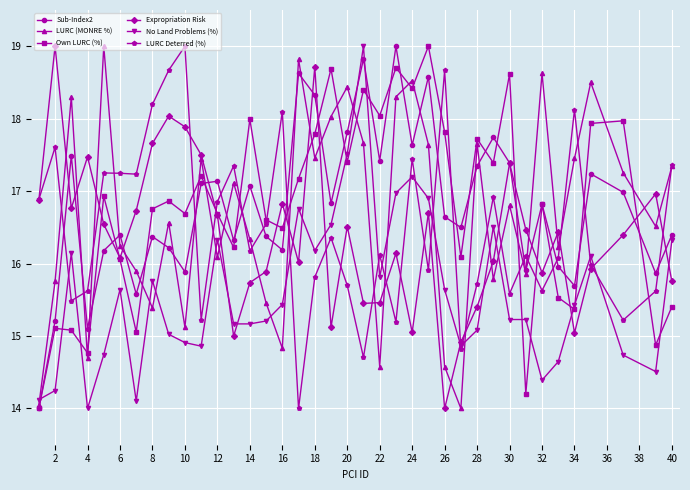

What is the average value of the Expropriation Risk series?

16.4